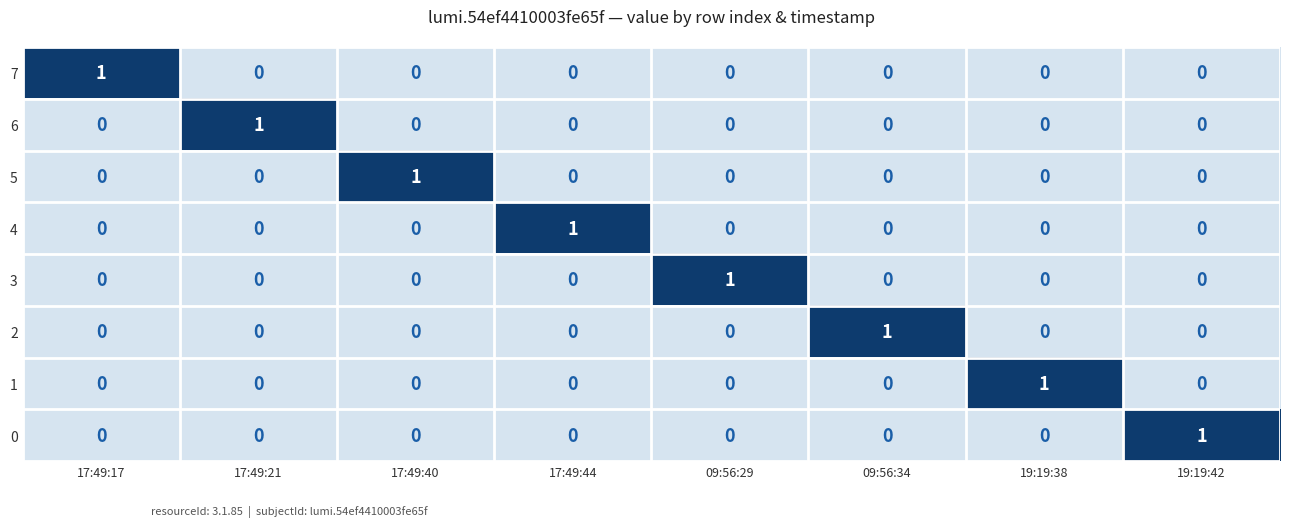

Which category has the highest value in the 2 series?

09:56:34